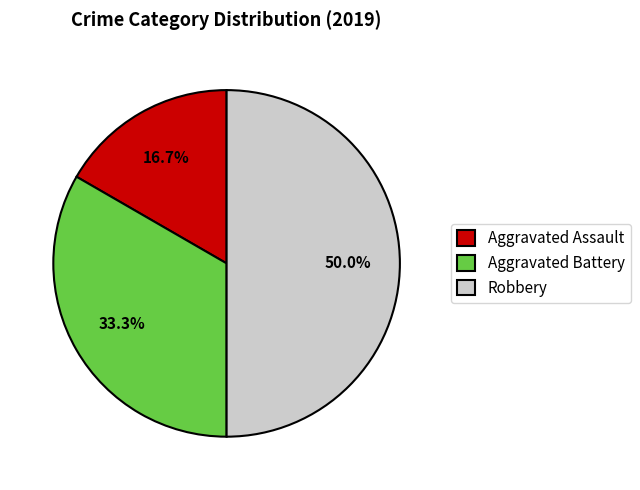

The Aggravated Battery slice represents 33% of the pie. True or false?

True